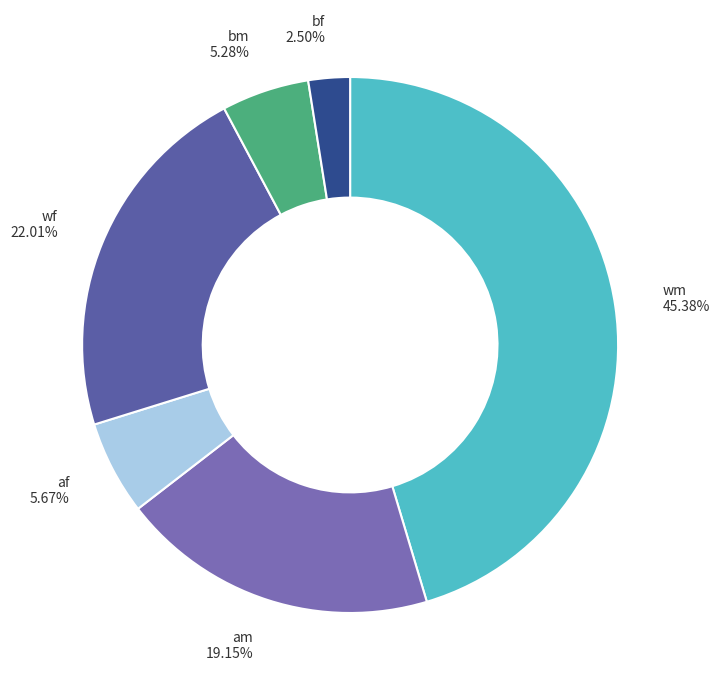

Combined, do bf and am account for over 50%?

No